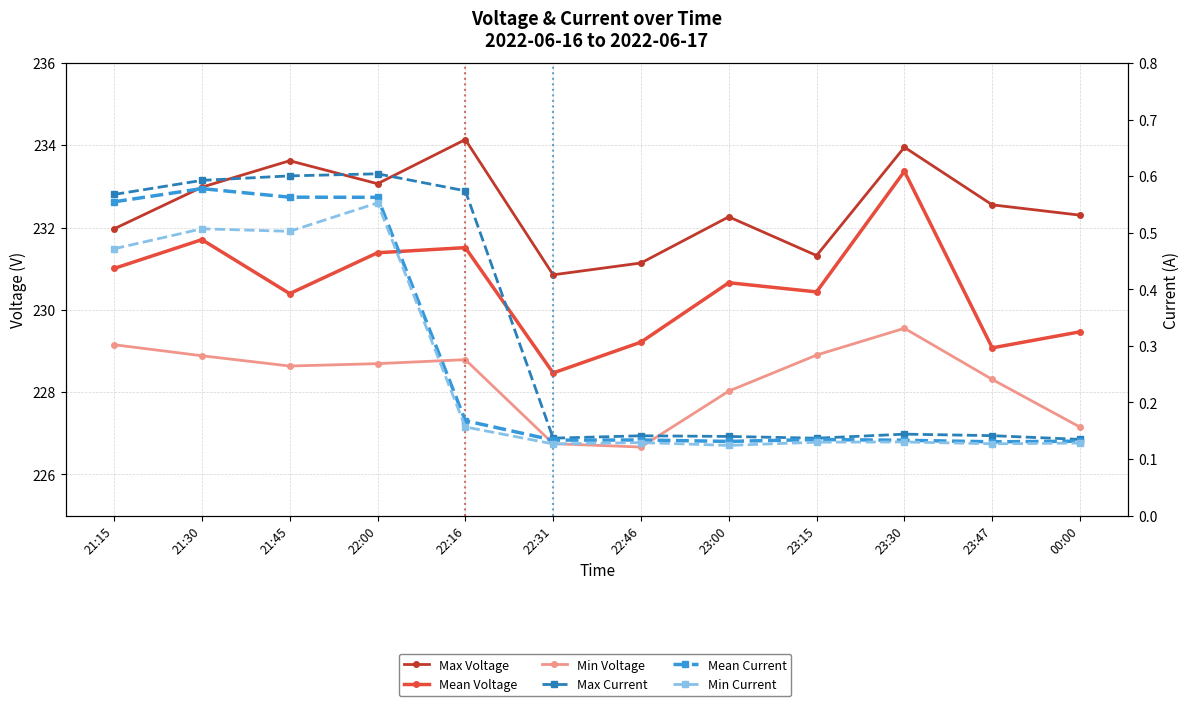

What is the sum of all Min Voltage values?

2739.5